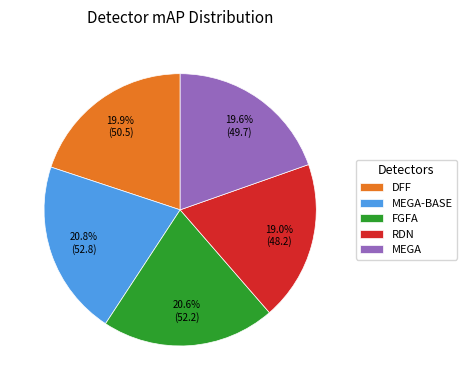

To the nearest percent, what is the average slice percentage?

20%